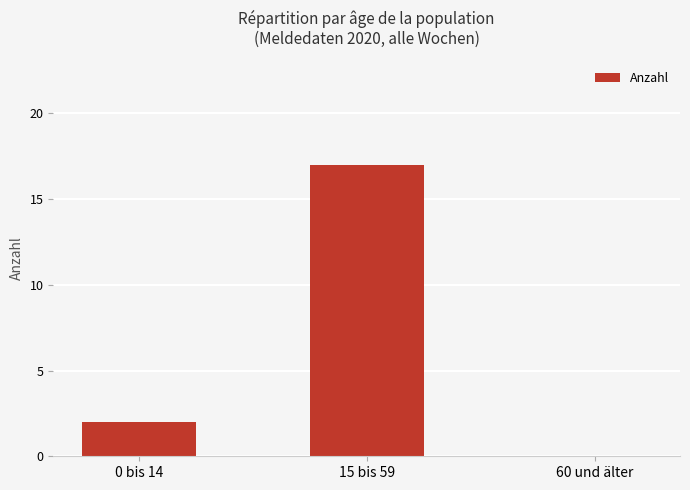

Which category has the highest value across all series?

15 bis 59